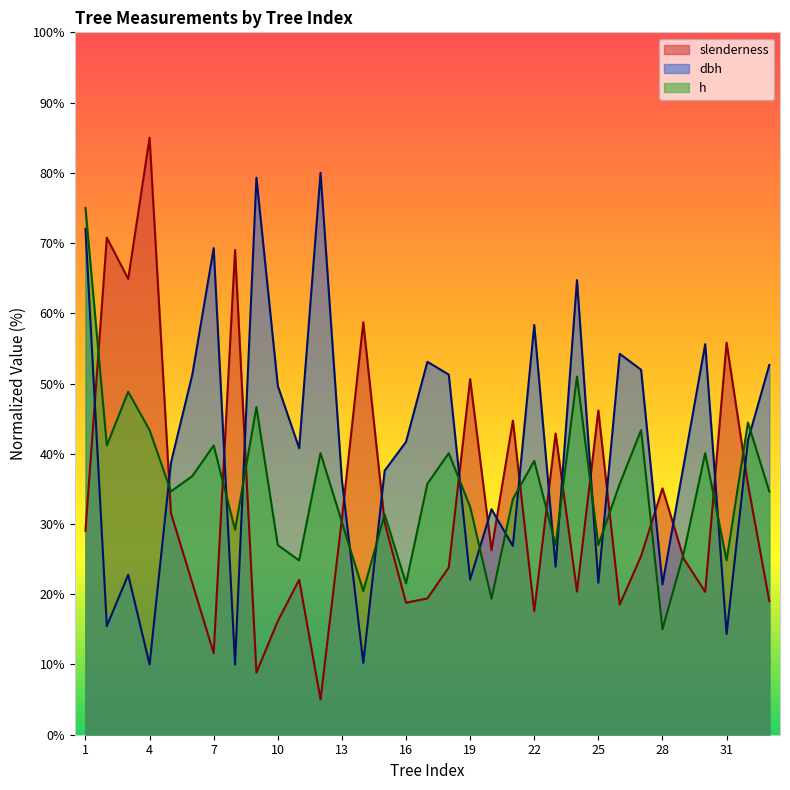

Rank the series by their average value, from highest to lowest.

dbh, h, slenderness